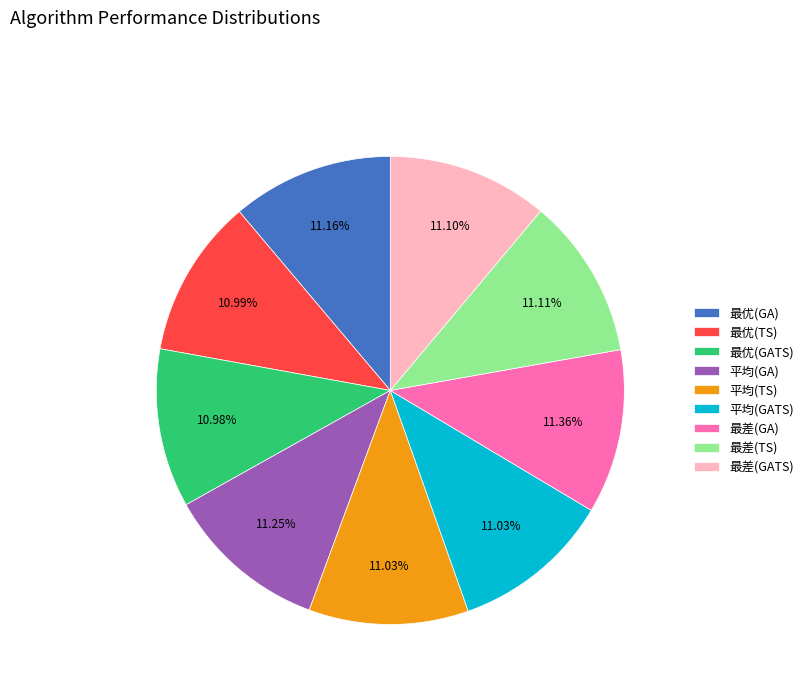

Do 平均(GA) and 最差(TS) together represent more than half of the pie?

No